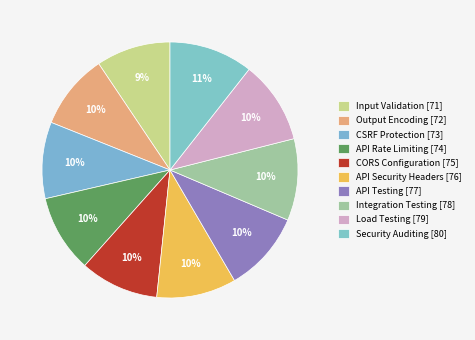

To the nearest percent, what is the combined percentage of Load Testing and Integration Testing?

21%